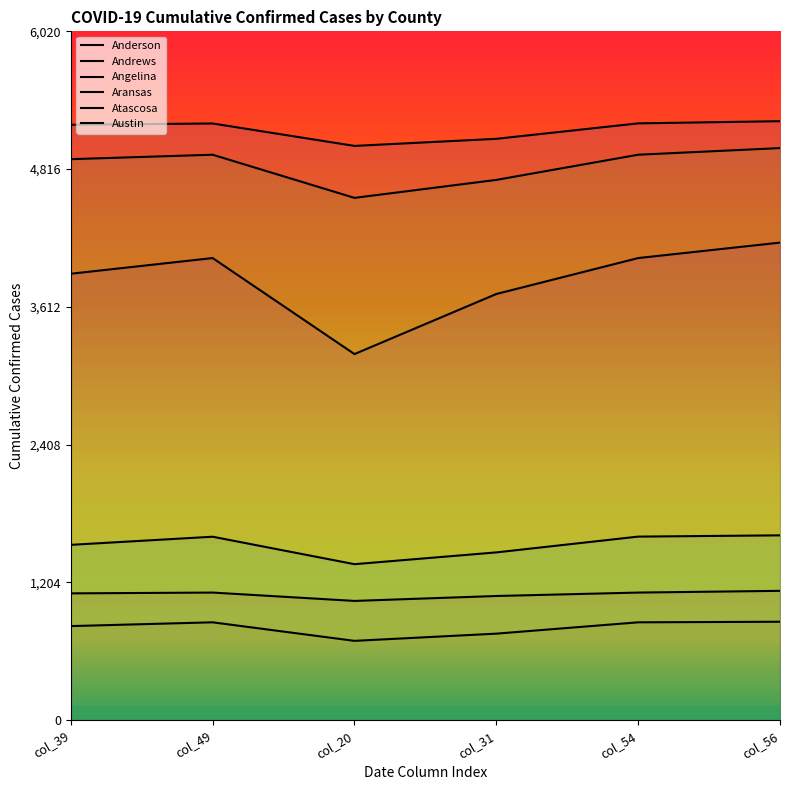

What is the label of the 3rd point from the left?

col_20